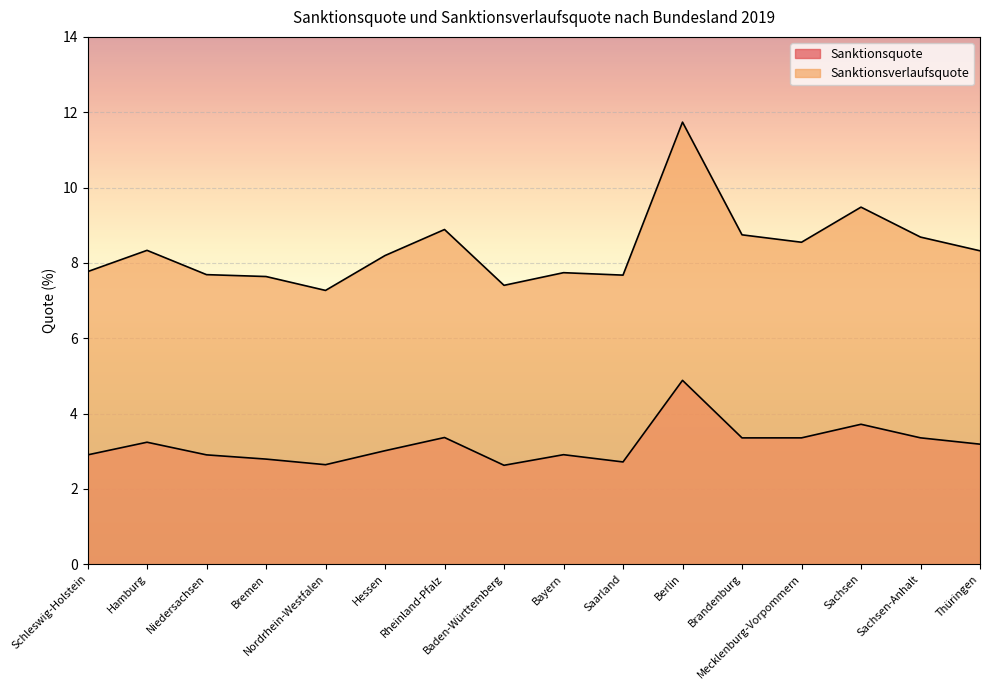

Where is Sanktionsverlaufsquote nearest to the value 9?

Rheinland-Pfalz